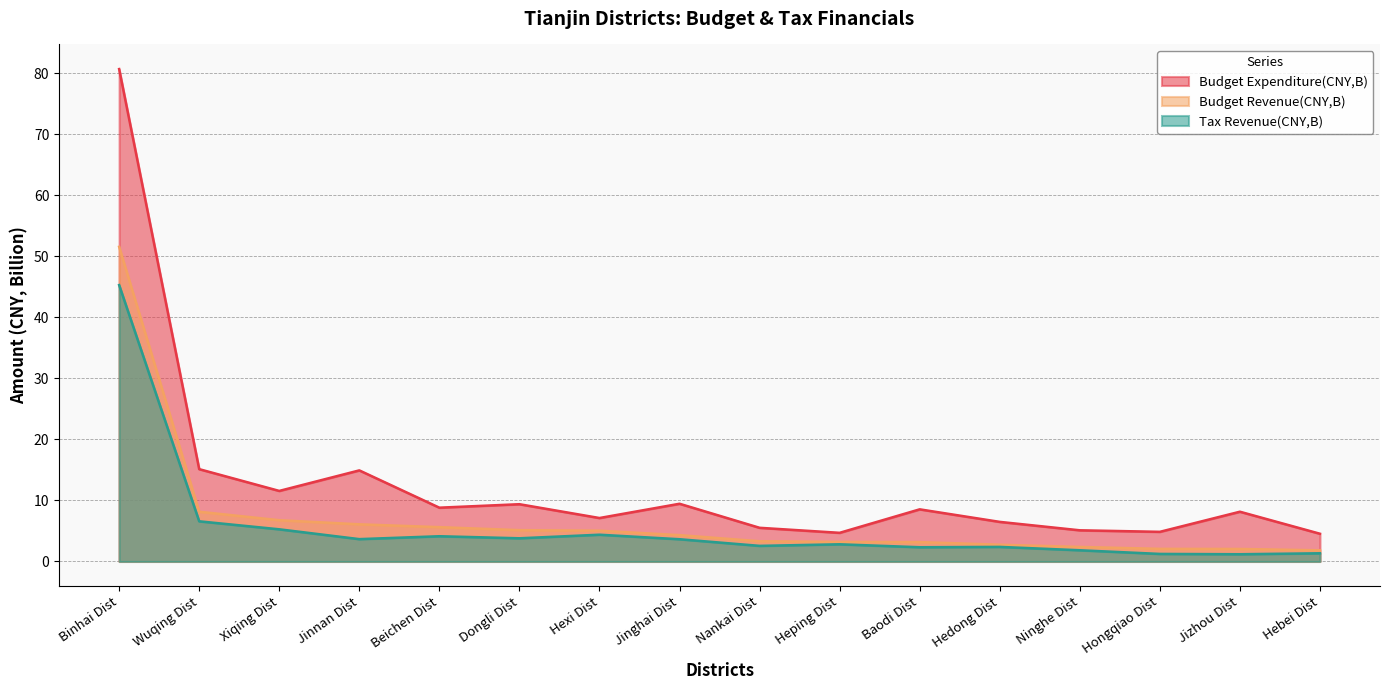

What is the value of the Budget Revenue(CNY,B) point at the 6th from the left?

5.1